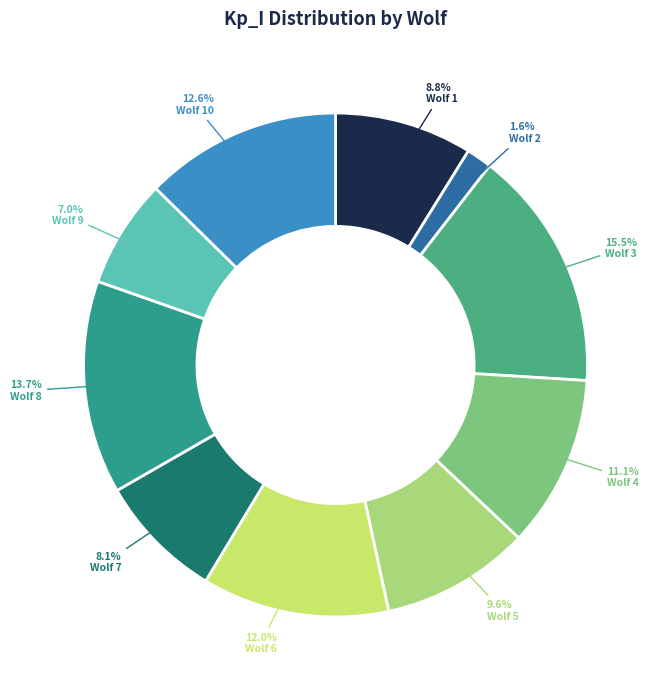

To the nearest percent, what is the combined percentage of Wolf 3 and Wolf 10?

28%